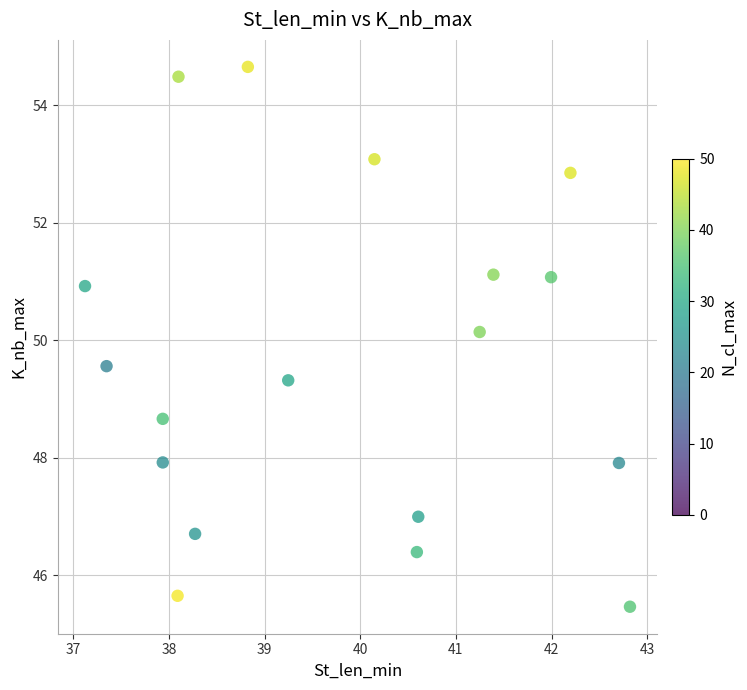

What Y value in the scatter plot is closest to 50?

50.1